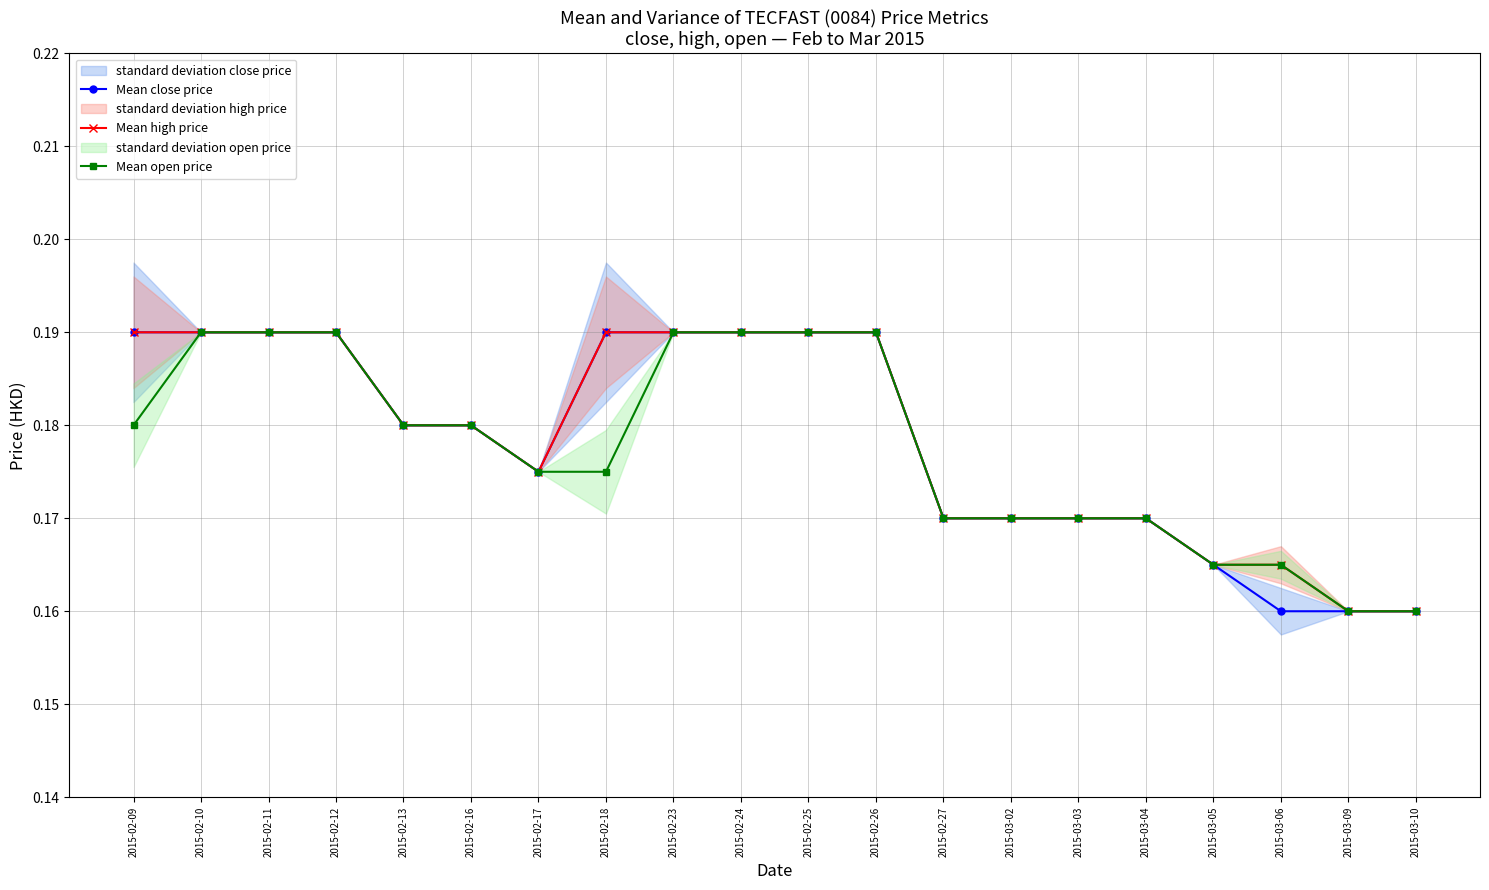

Count the number of categories in the chart.

20